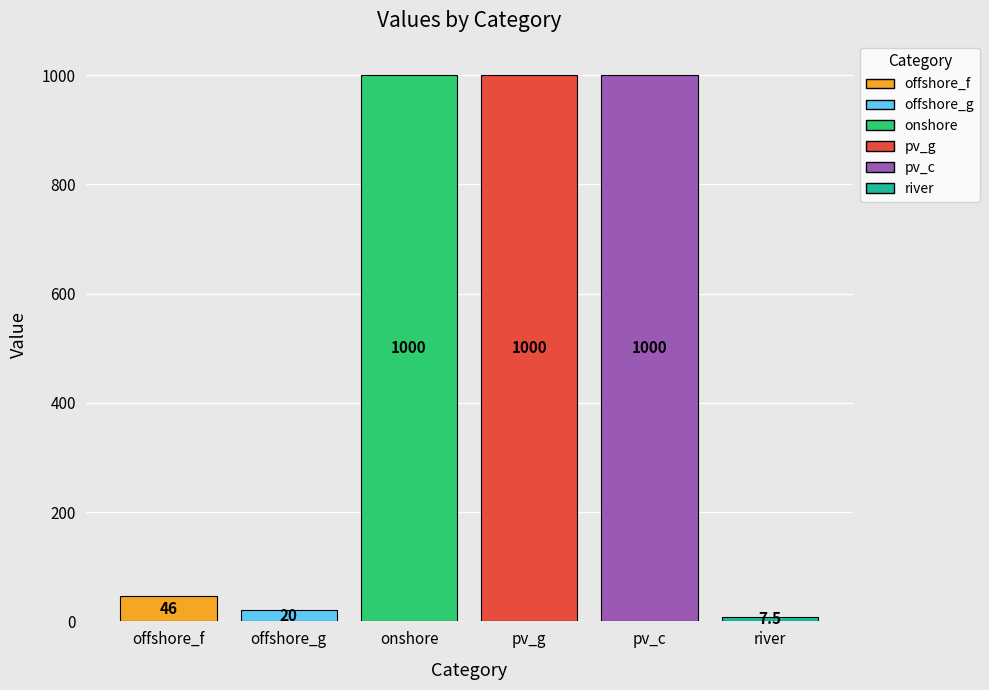

How many bars are there in total?

6